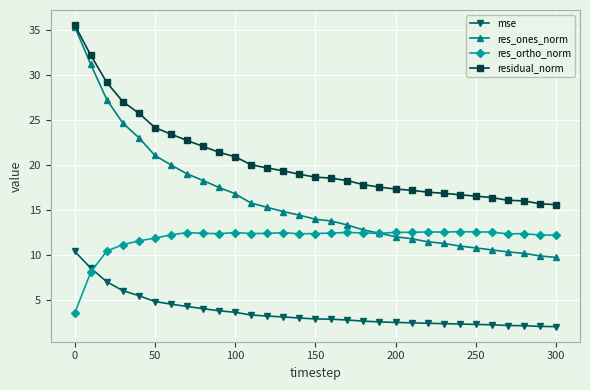

What is the value of the mse point at the 11th from the left?

3.6